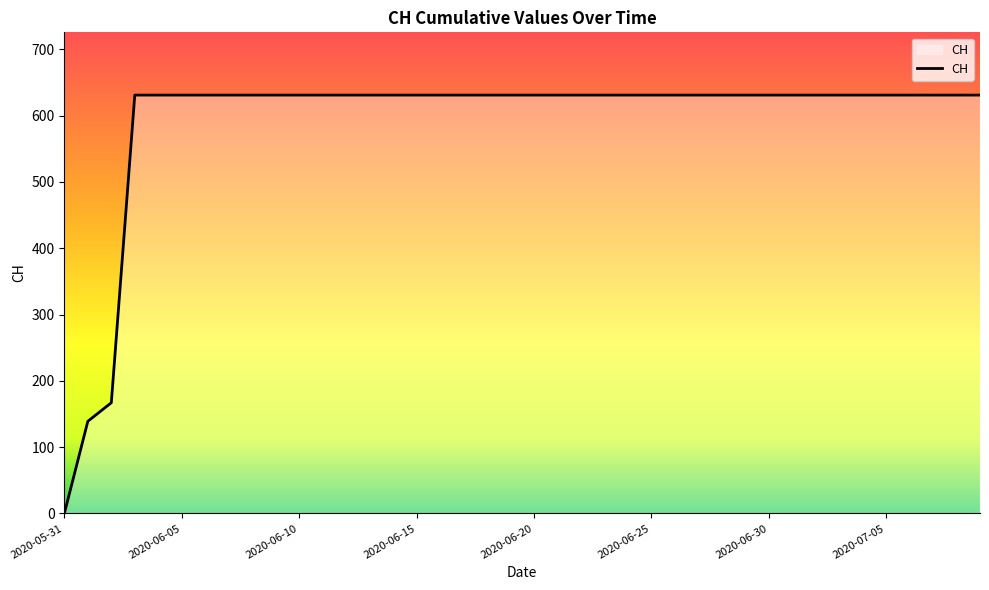

What is the difference between the maximum and minimum values?

631